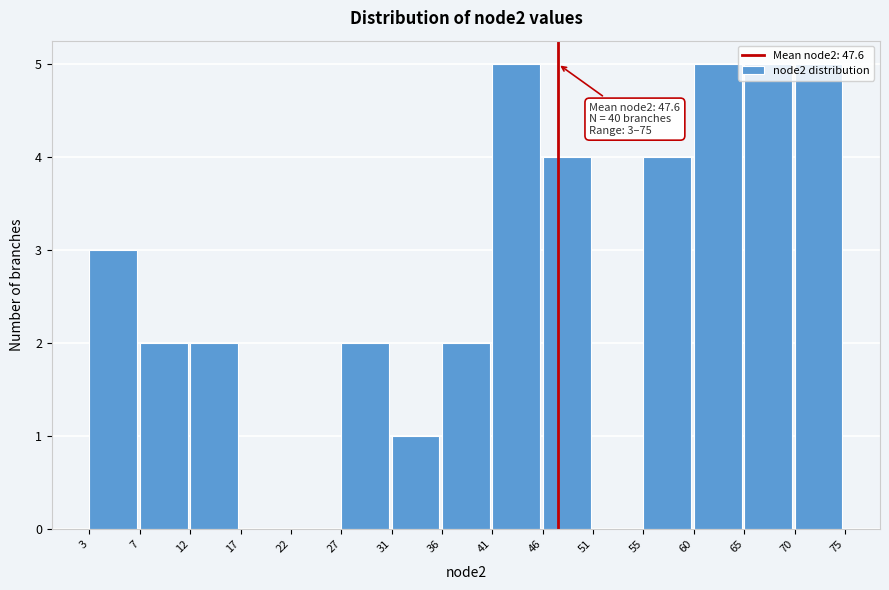

The value at 7 is 1. True or false?

False